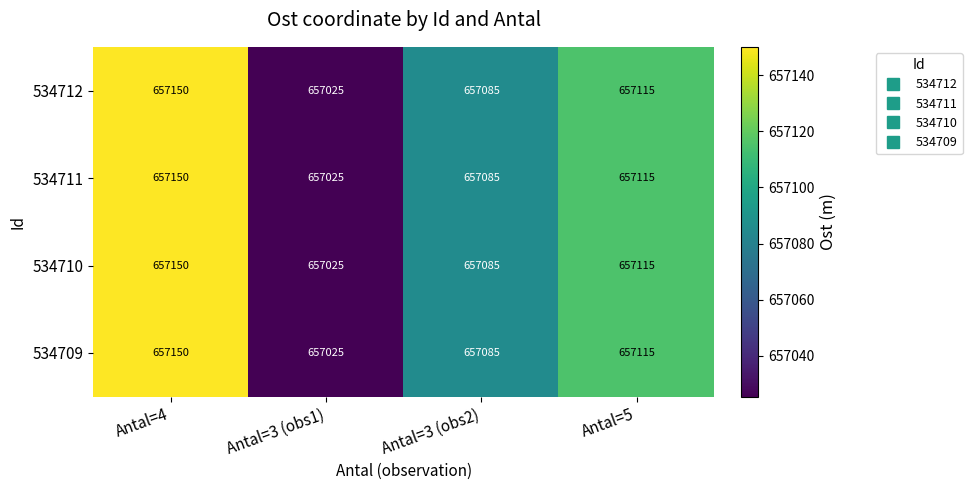

The value of 534709 at Antal=3 (obs2) is 657085. True or false?

True